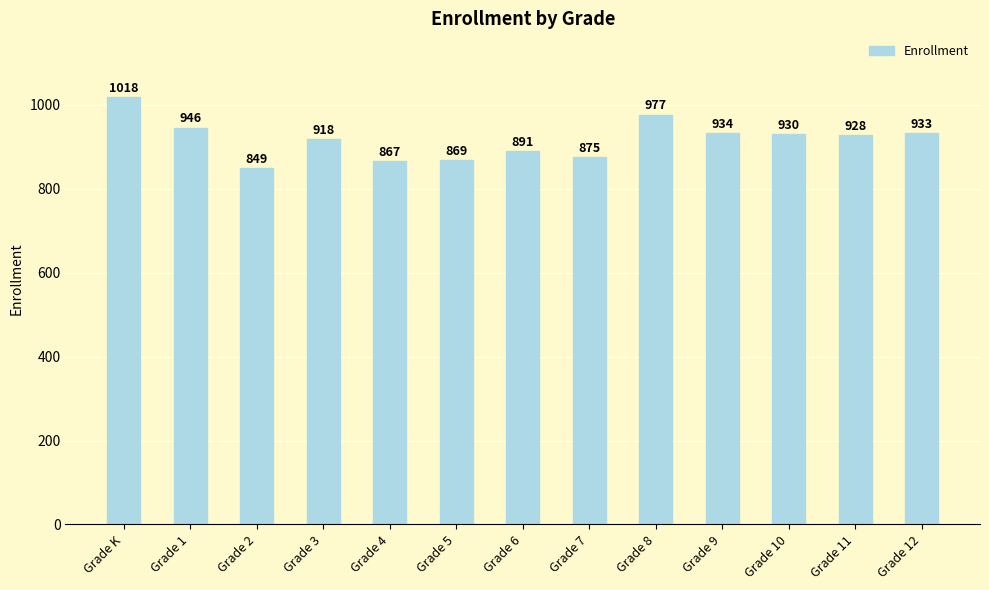

Which label corresponds to the largest value in the chart?

Grade K